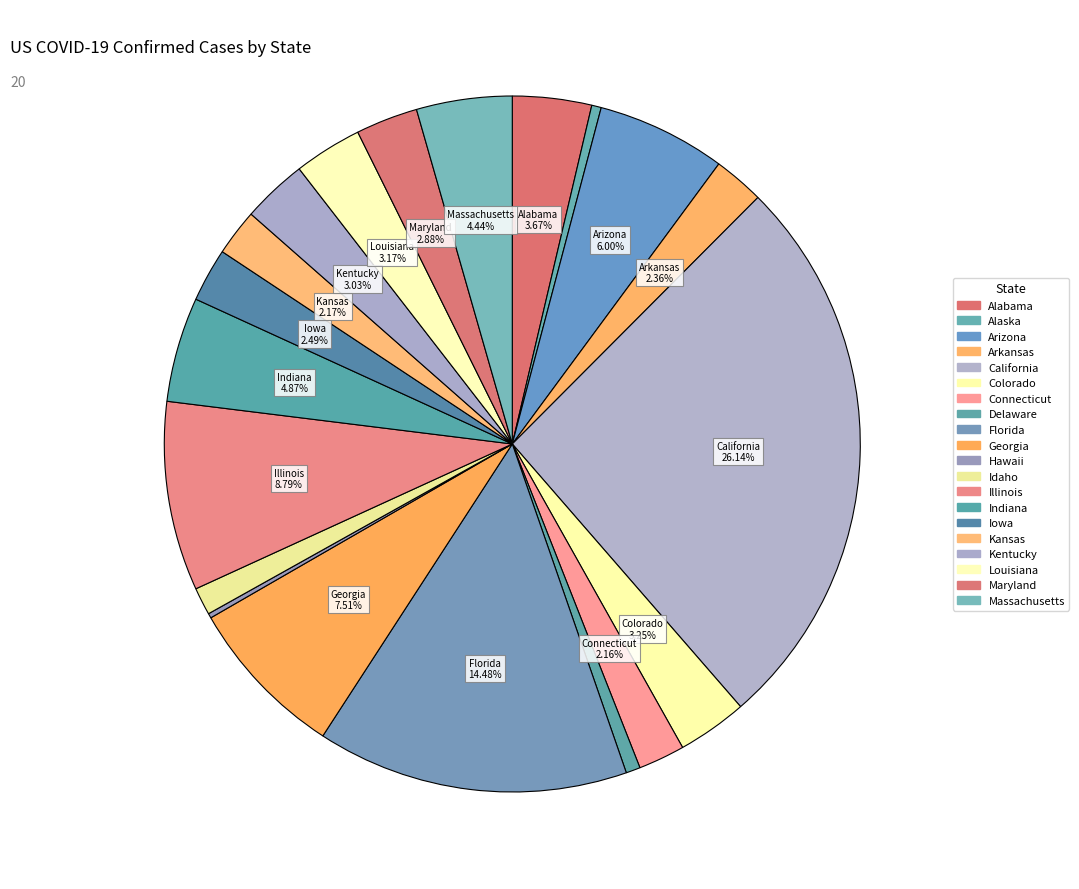

The Hawaii slice represents 7% of the pie. True or false?

False